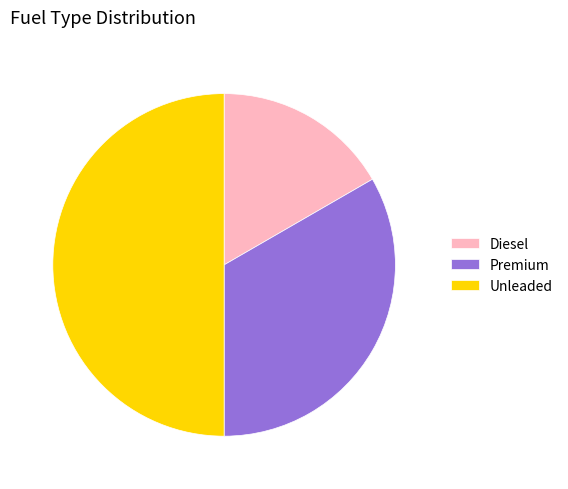

How many segments does this pie chart have?

3